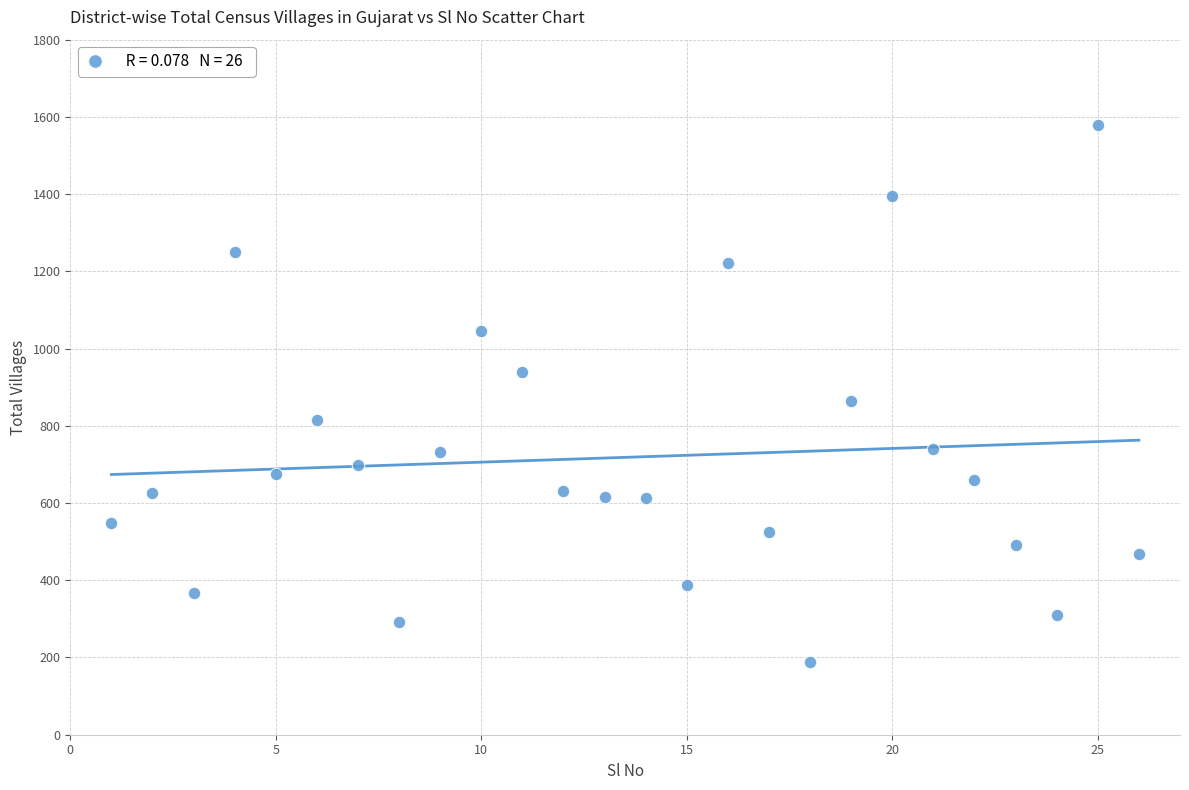

What is the range of Y values (max minus min)?

1390